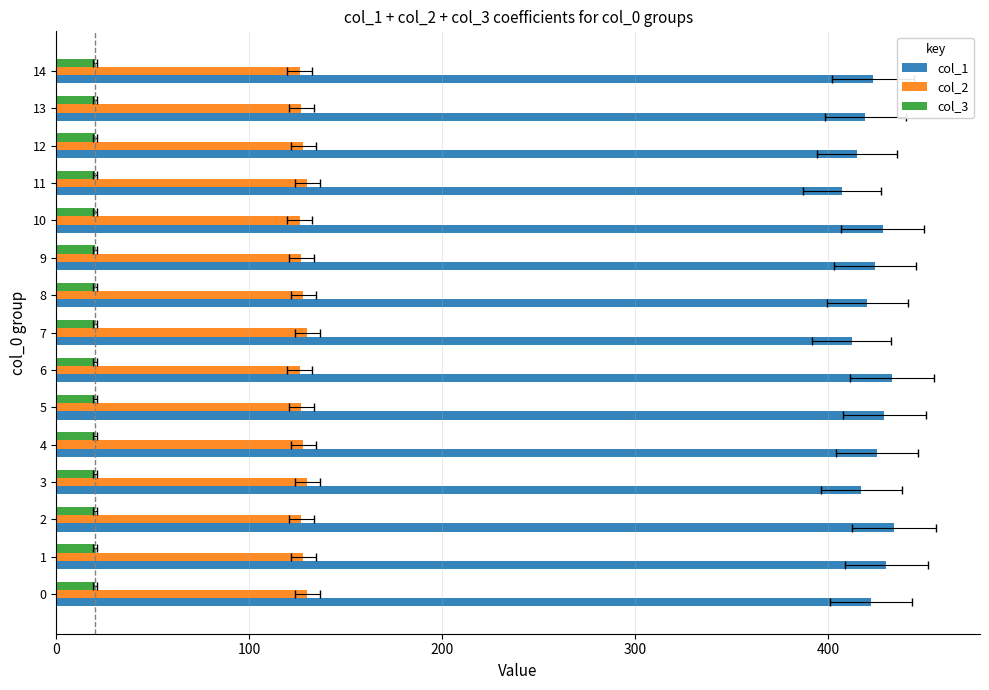

Rank the series at 200 from highest to lowest value.

col_1, col_2, col_3